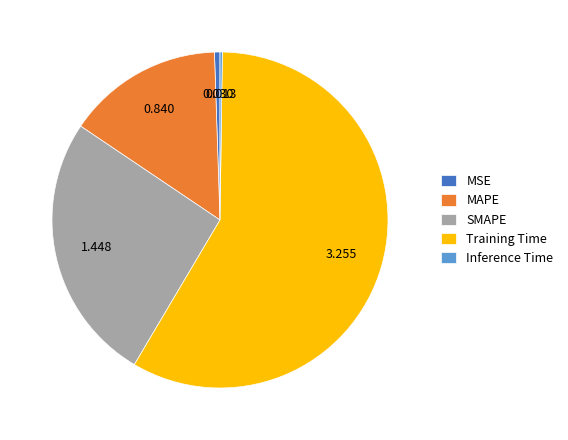

Which slice represents more than half of the pie?

Training Time